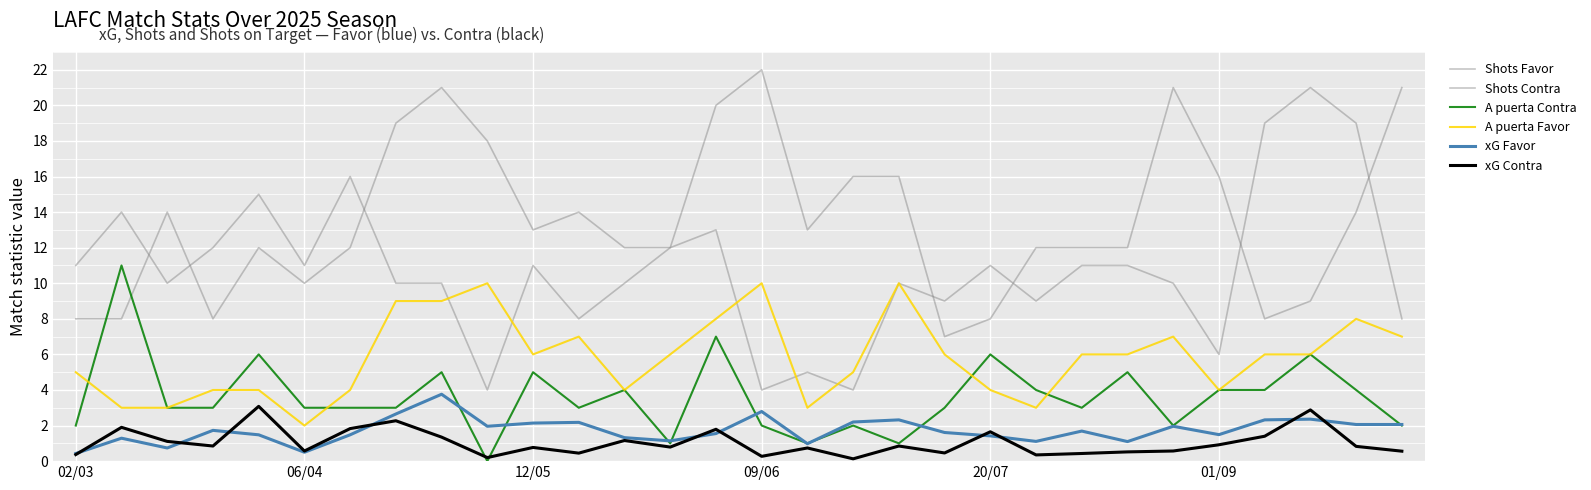

Where is the first local minimum for A puerta Contra?

9